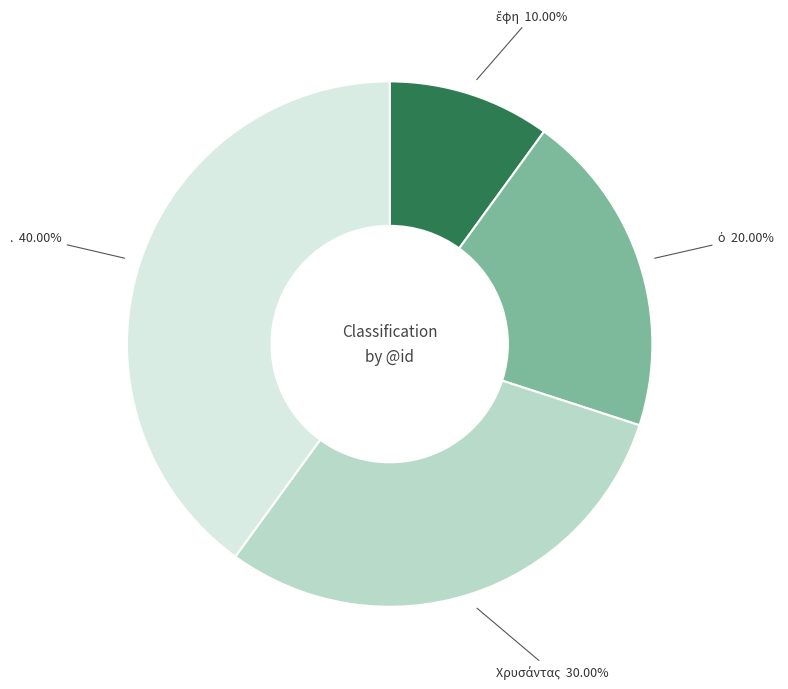

Is there any slice that represents more than half of the pie?

No